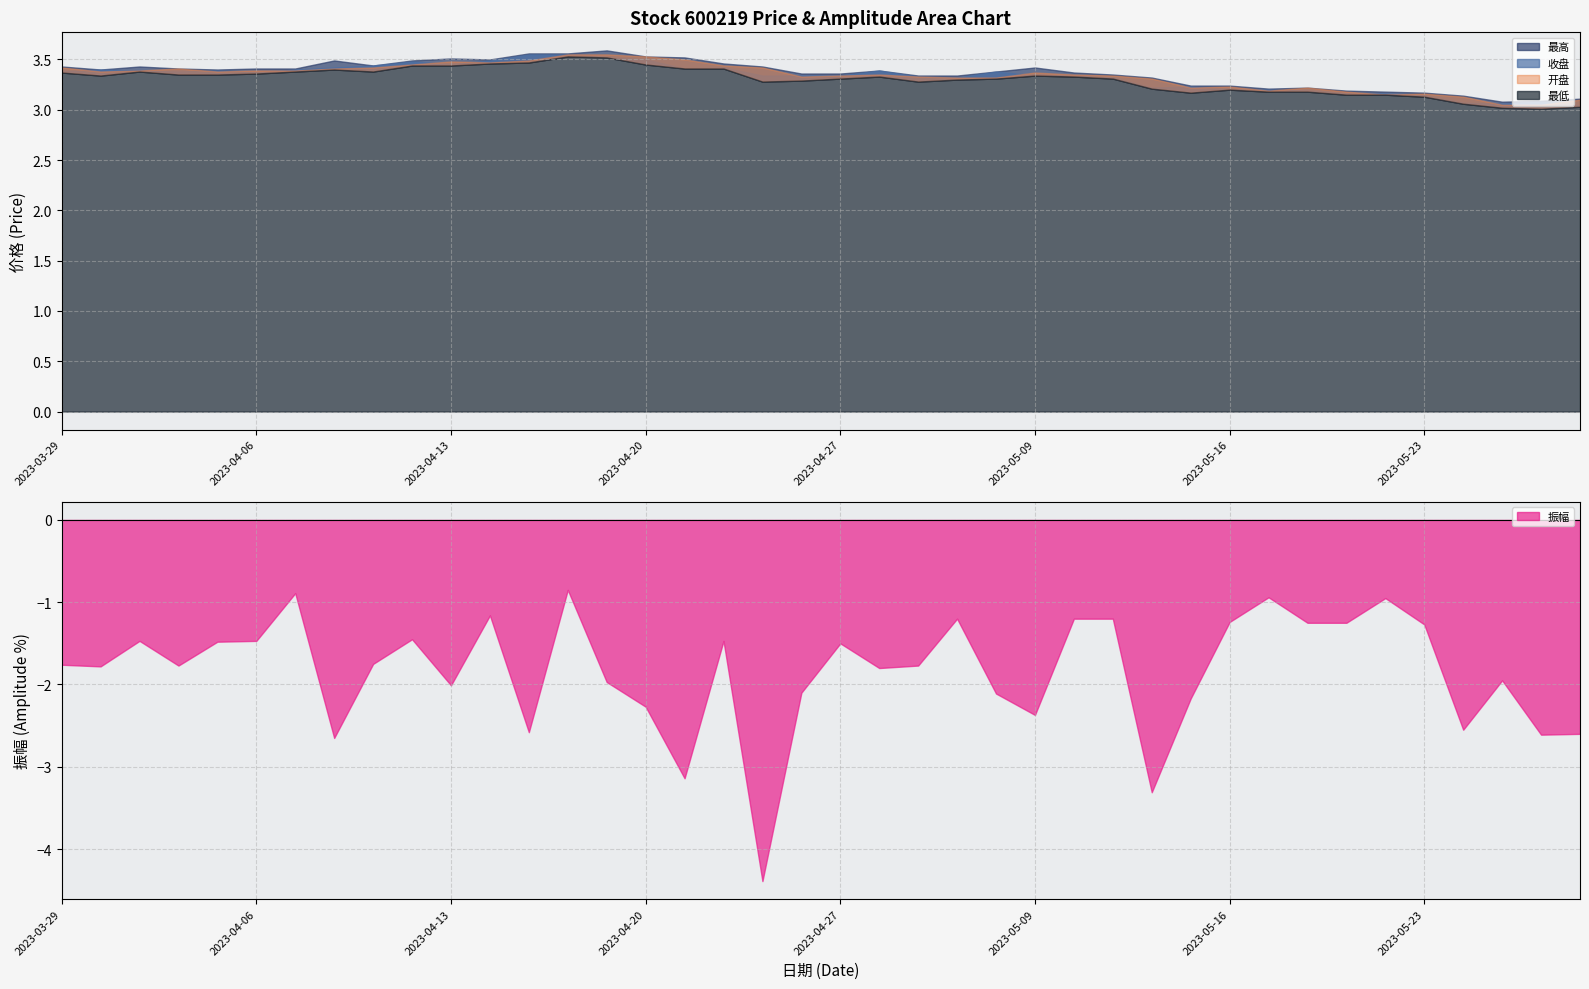

What is the sum of the 最高 values at 2023-04-11 and 2023-05-05?

6.8